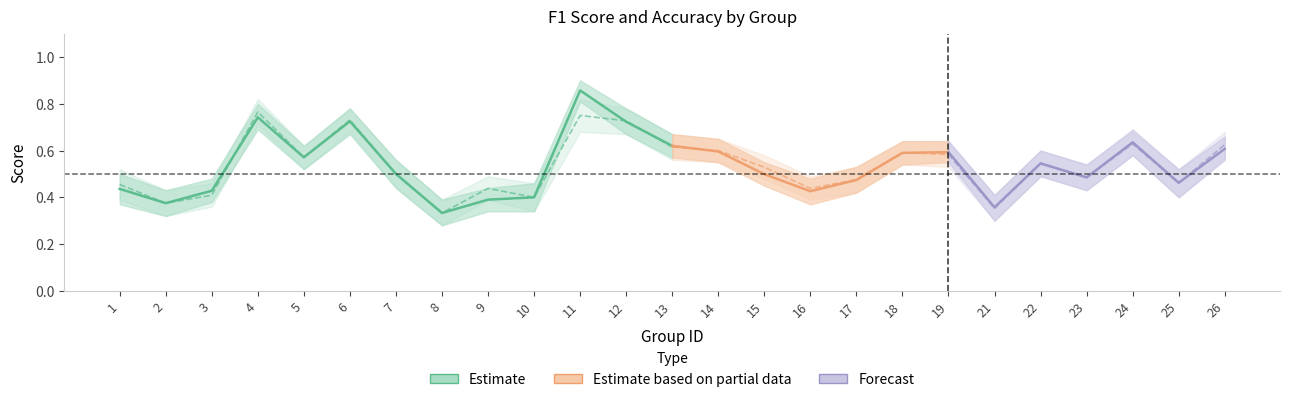

Reading left to right, extract all data points from this chart.

f1: 0.4	0.4	0.4	0.7	0.6	0.7	0.5	0.3	0.4	0.4	0.9	0.7	0.6	0.6	0.5	0.4	0.5	0.6	0.6	0.4	0.5	0.5	0.6	0.5	0.6
accuracy: 0.5	0.4	0.4	0.8	0.6	0.7	0.5	0.3	0.4	0.4	0.8	0.7	0.6	0.6	0.5	0.4	0.5	0.6	0.6	0.4	0.5	0.5	0.6	0.5	0.6